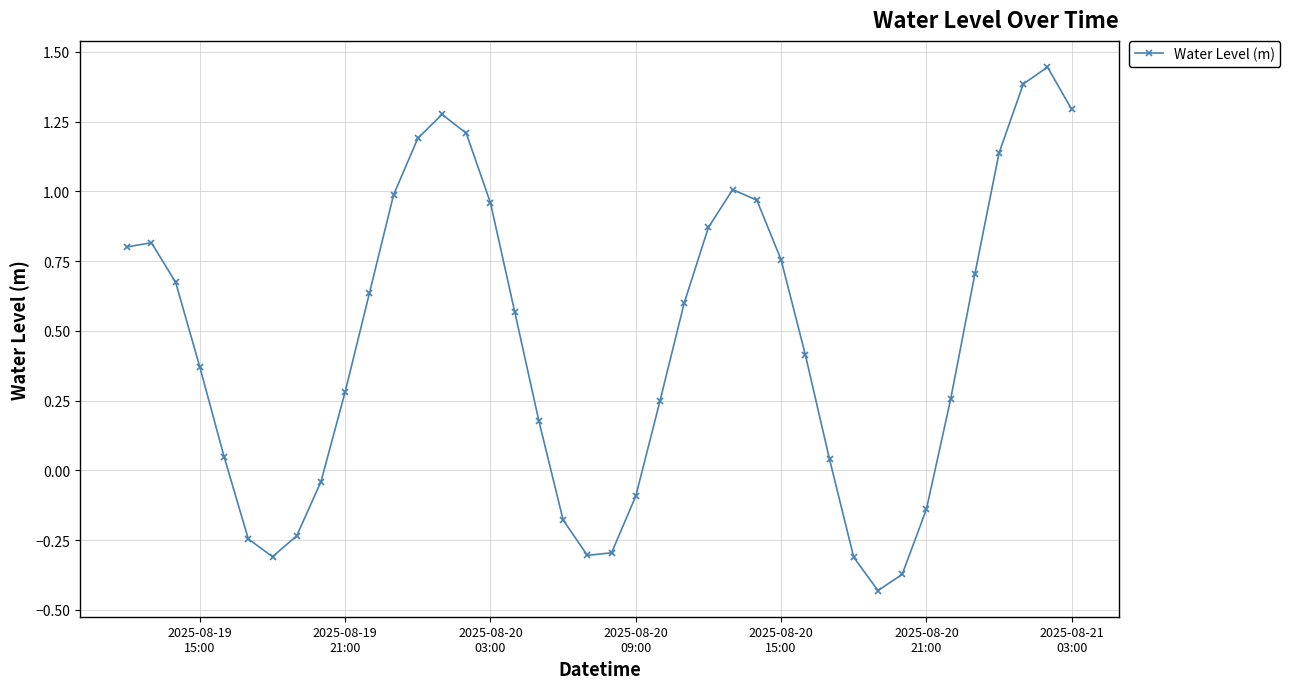

What is the sum of all values?

18.2